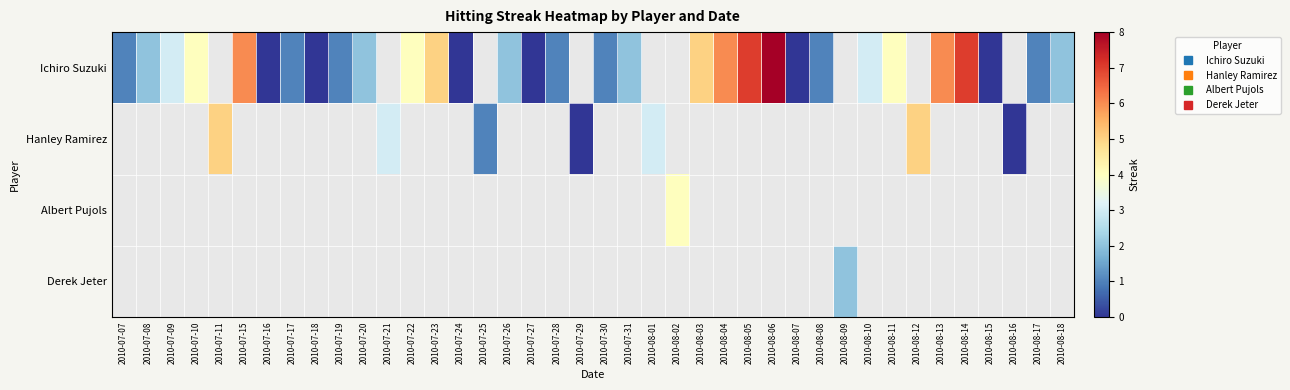

Is the value of Hanley Ramirez at 2010-08-04 greater than the value of Ichiro Suzuki at 2010-07-07?

No